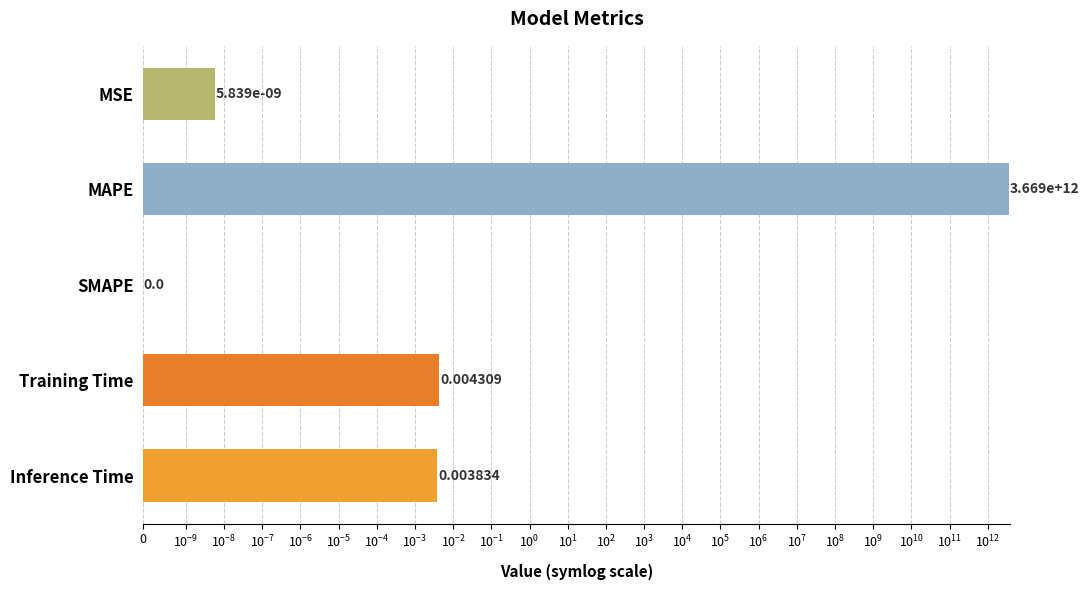

Are the bars grouped side by side (vs. stacked)?

No